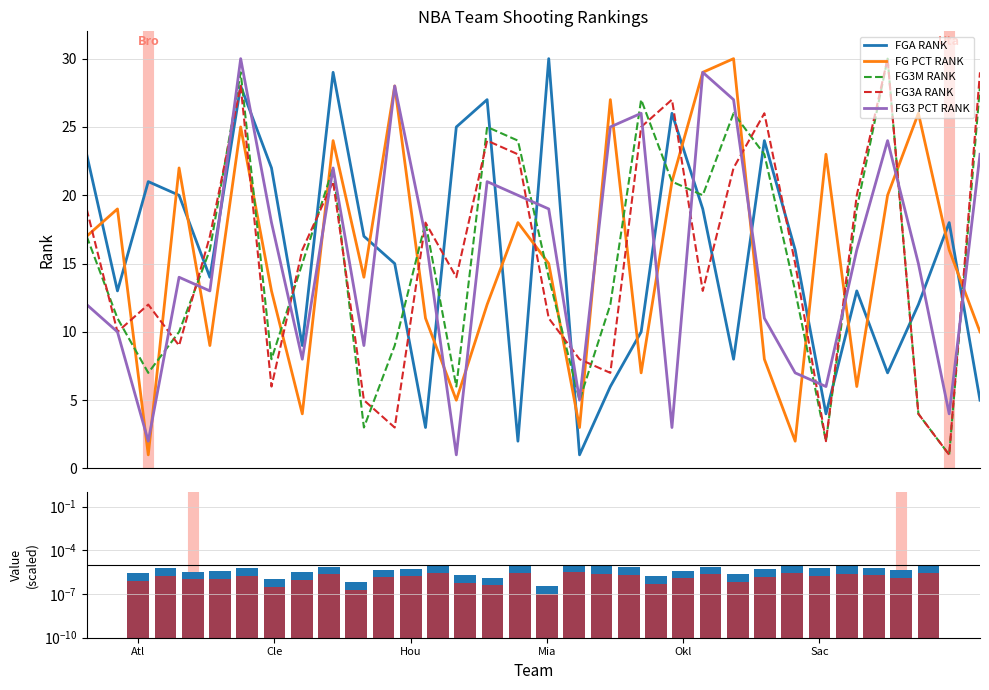

Is it true that FG3_PCT_RANK equals 20 at Memphis Grizzlies?

True